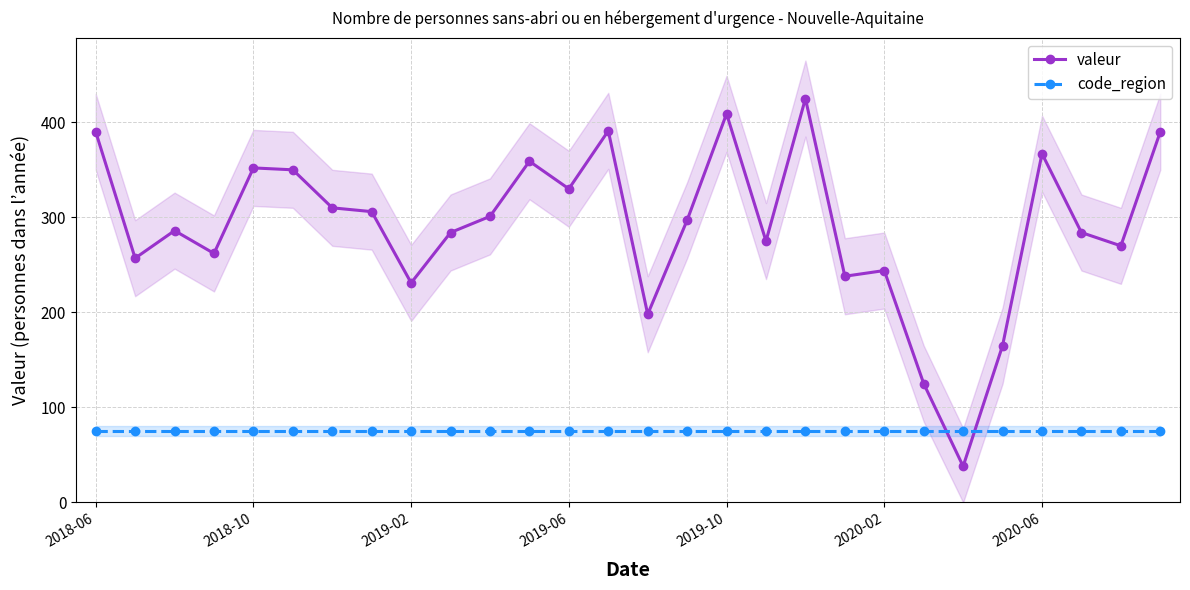

What position from the left is 14?

15